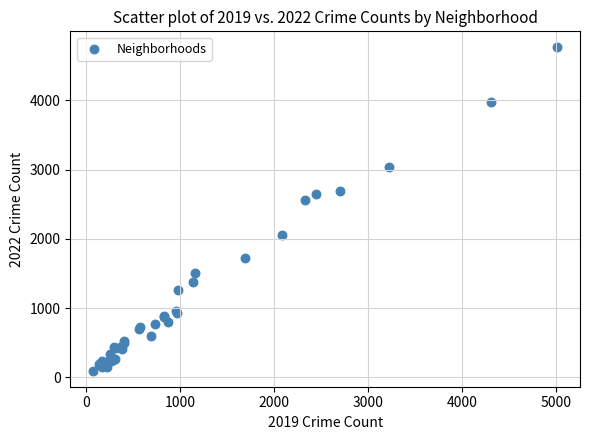

What Y value in the scatter plot is closest to 2431?

2566